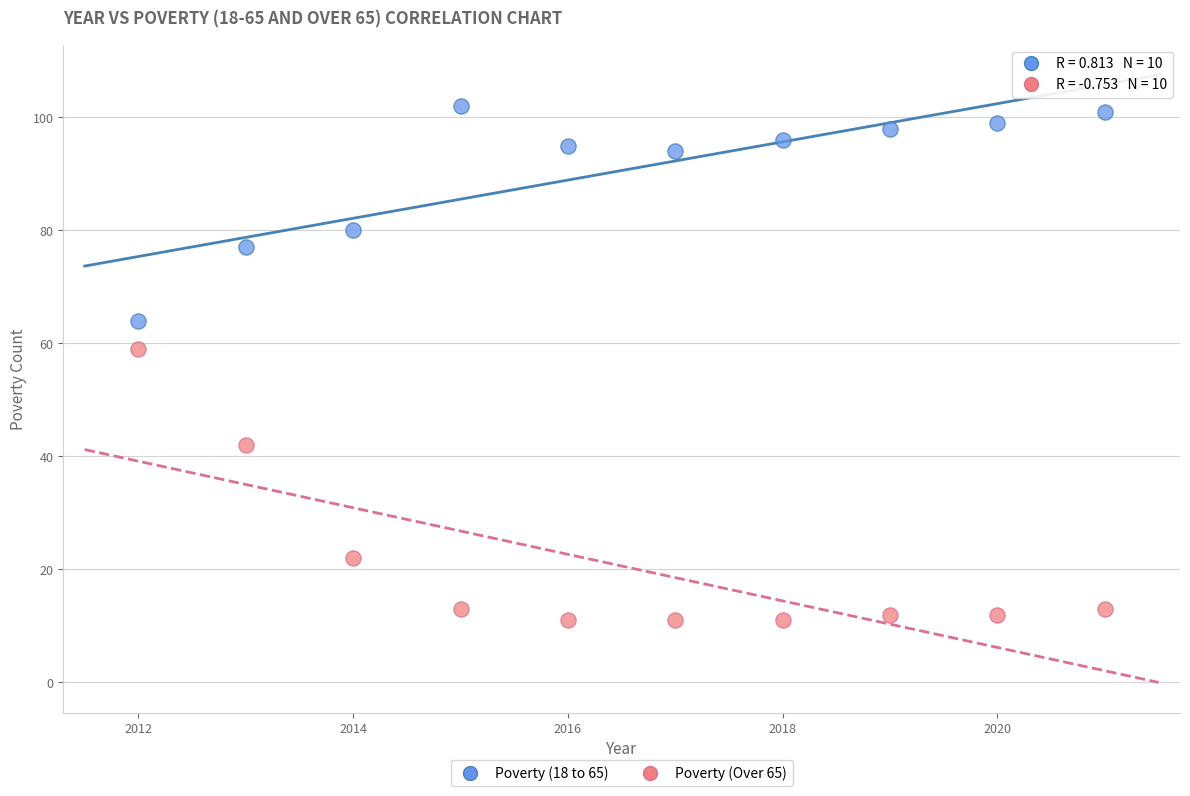

What is the X range (max minus min) for the scatter plot?

9